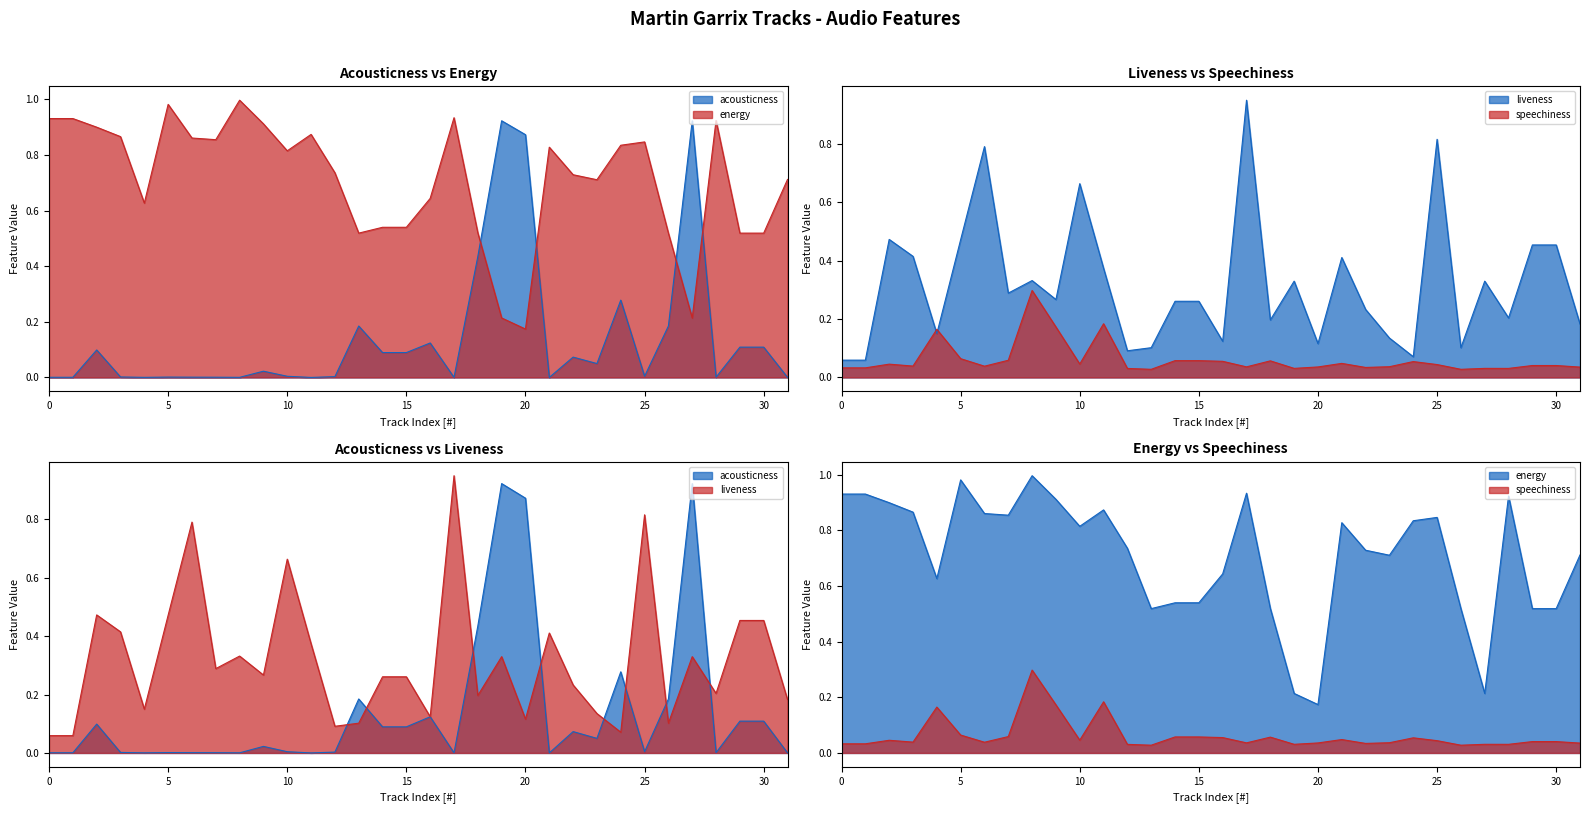

Where is liveness nearest to the value 0?

1